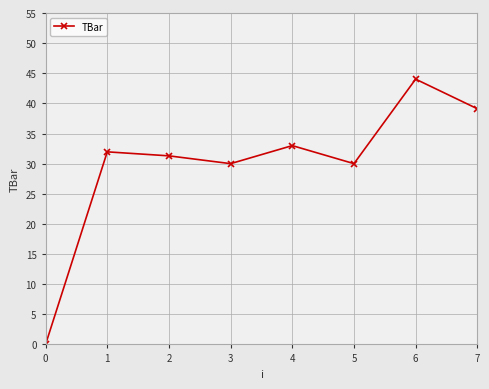

What is the value of the 8th point from the left?

39.1